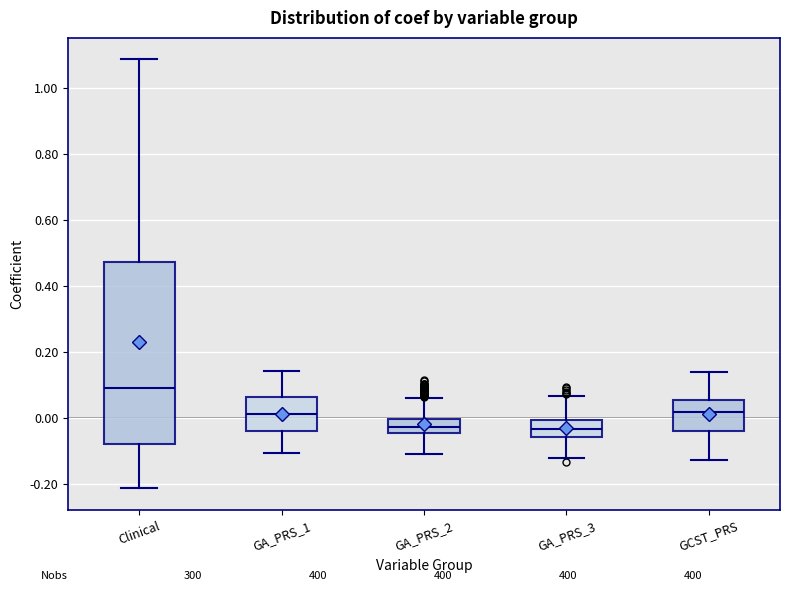

Where does the median line of the box for GA_PRS_1 sit on the y-axis? The values are not printed on the chart, so give them approximately, as read against the axis.

0.02